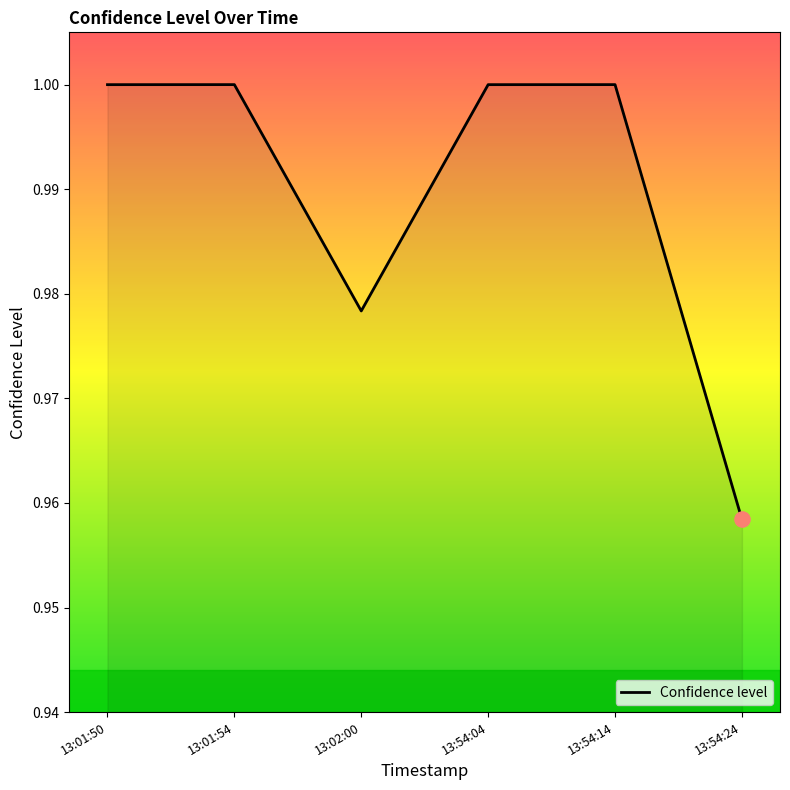

Which has a higher value, 13:01:54 or 13:02:00?

13:01:54